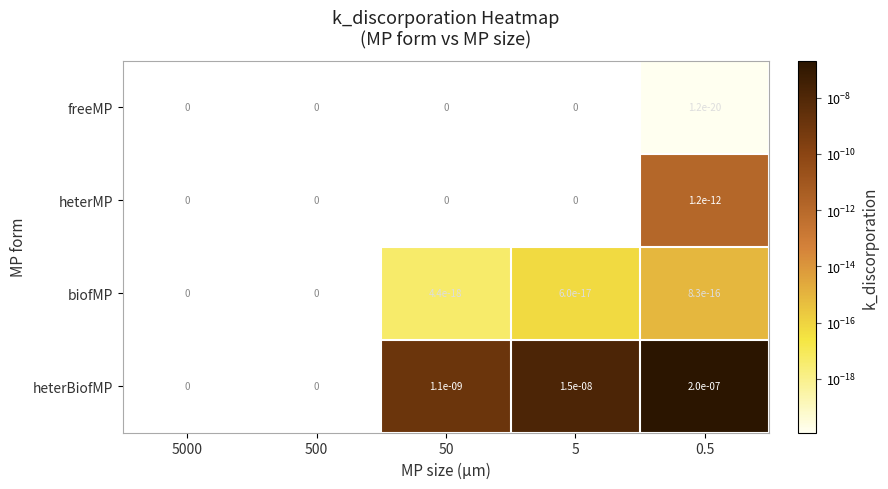

Count the number of categories in the chart.

5